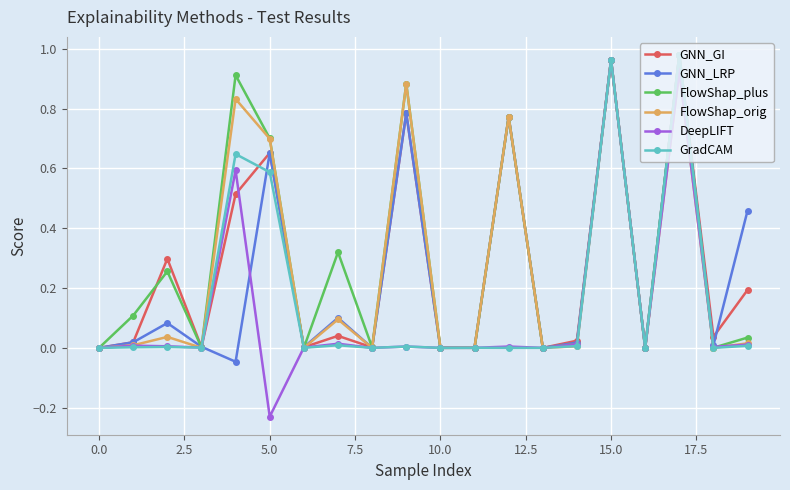

Which series has the largest range (max minus min)?

DeepLIFT